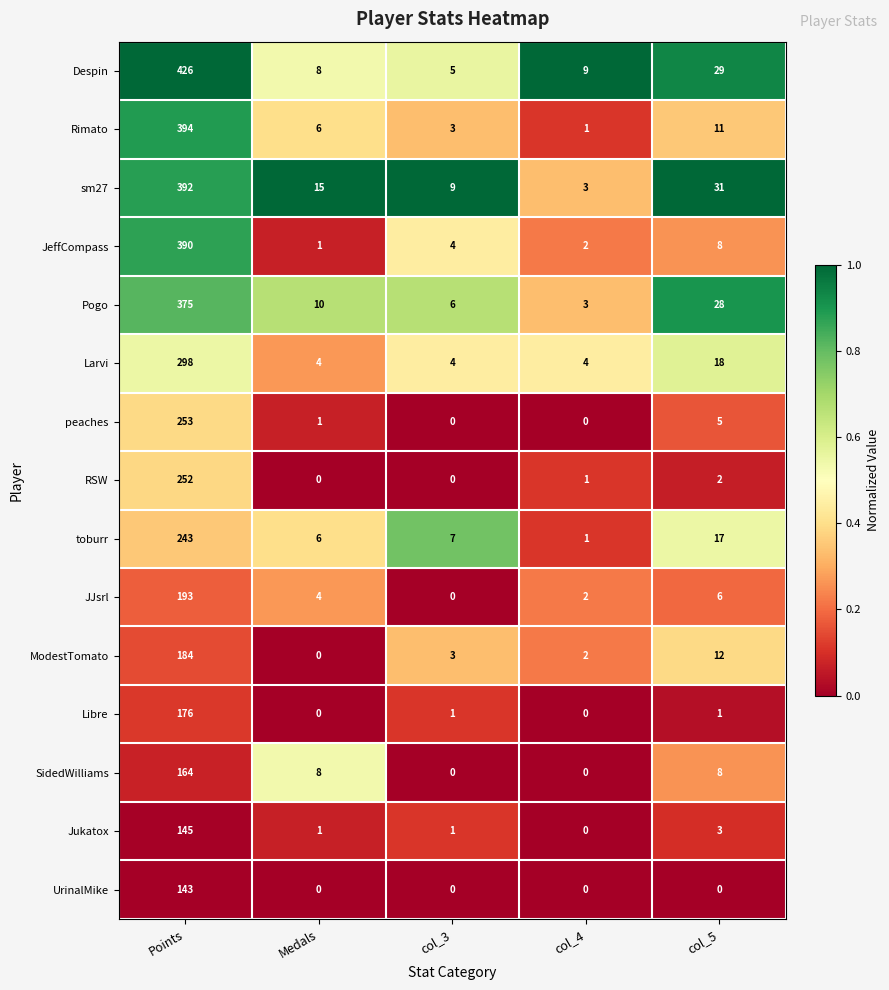

Where is Pogo nearest to the value 189?

col_5